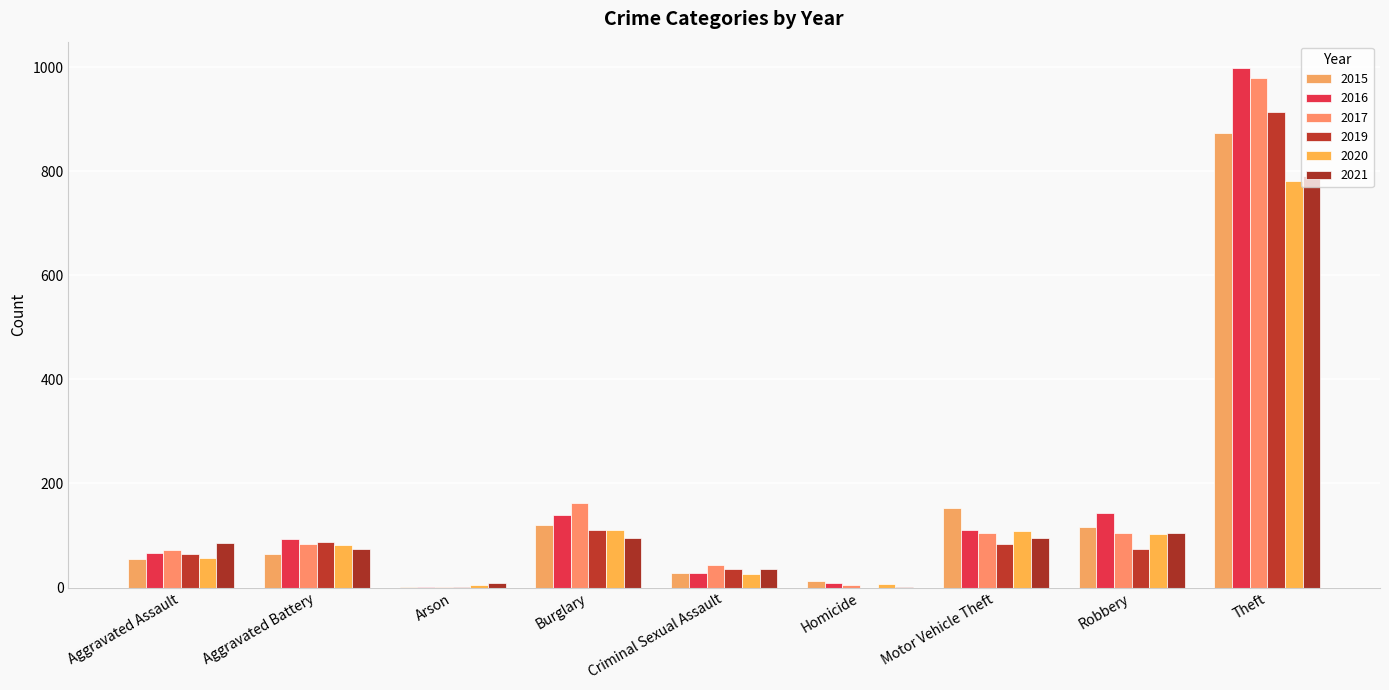

What is the label of the 8th bar from the left?

Robbery